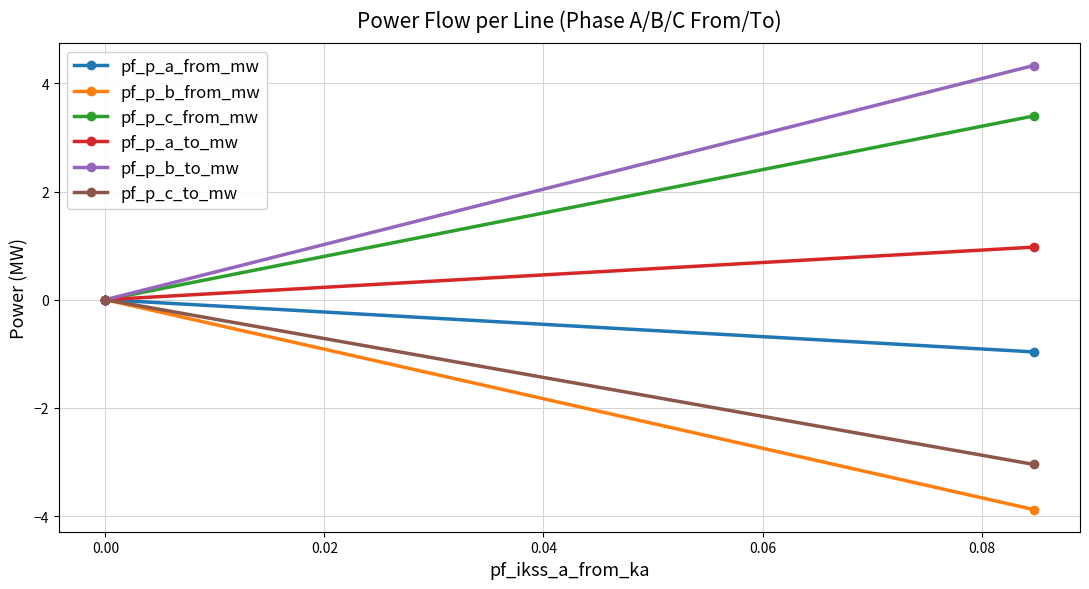

How many values in pf_p_c_from_mw are below zero?

2